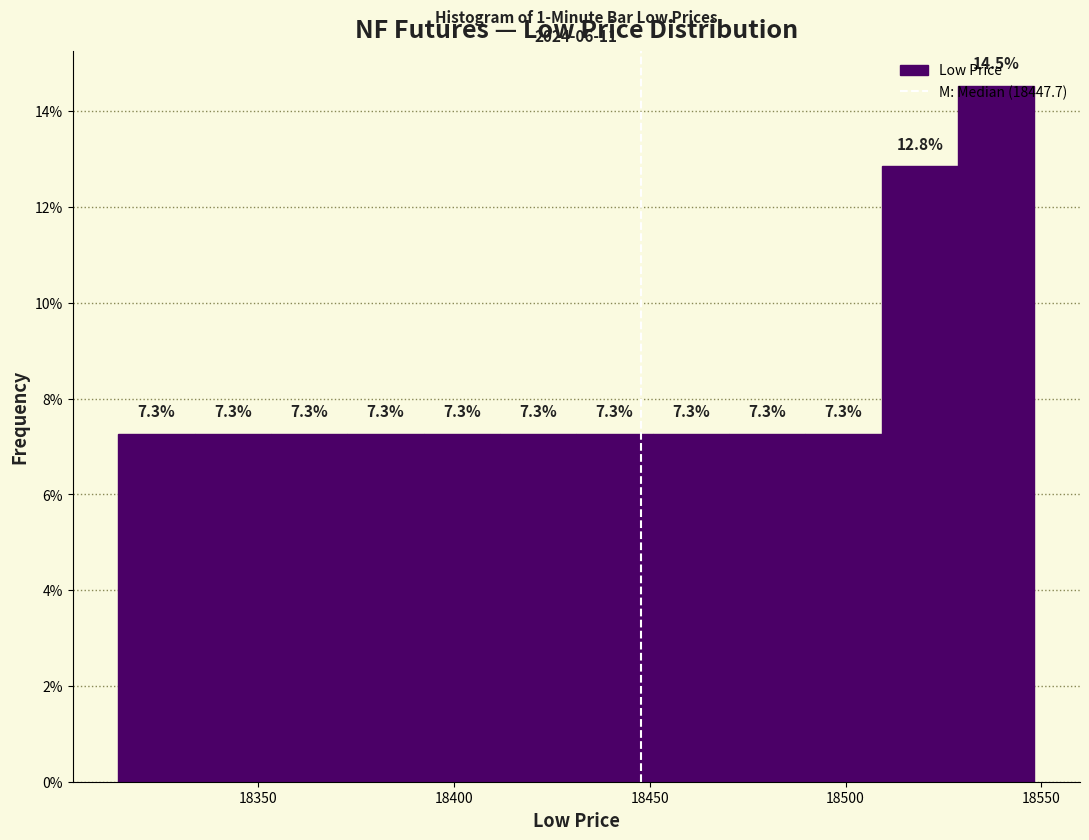

Read against the x-axis, roughly where is the centre of the tallest bar?

18540